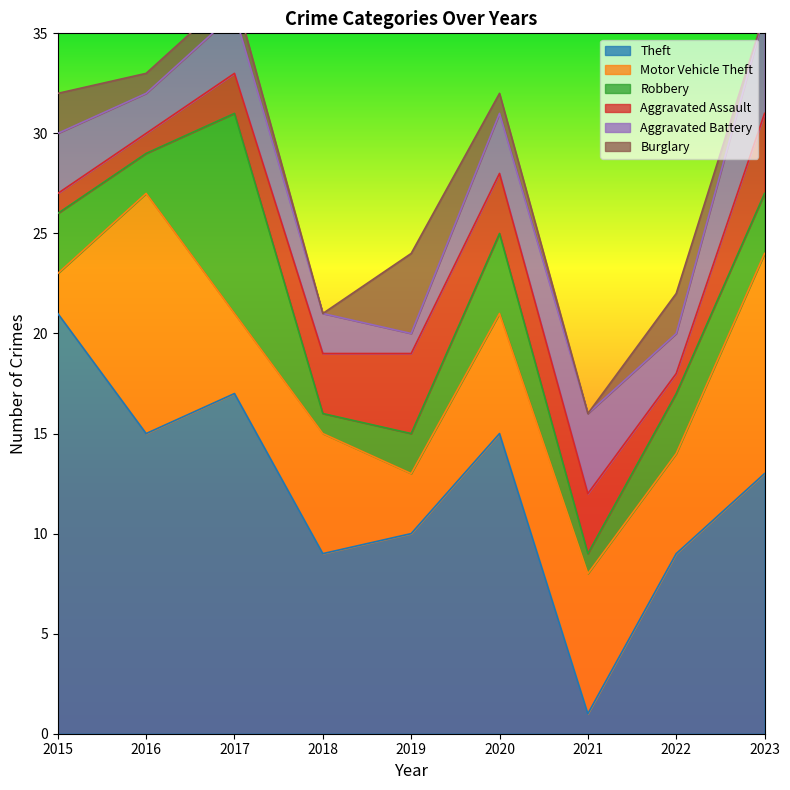

What is the sum of the Motor Vehicle Theft values at 2022 and 2017?

9